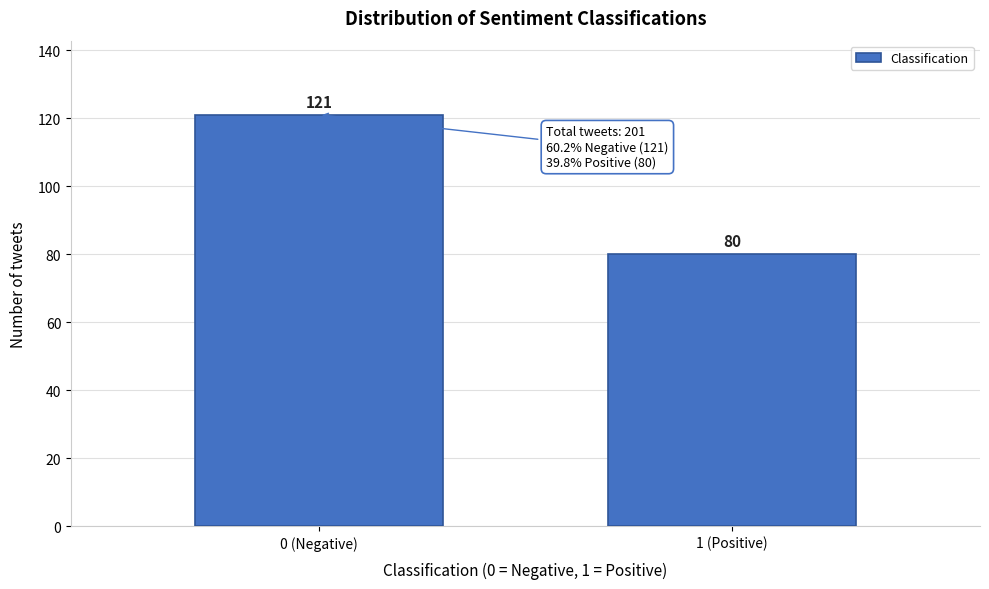

Reading right to left, list all the values displayed in this chart.

1 (Positive)=80	0 (Negative)=121